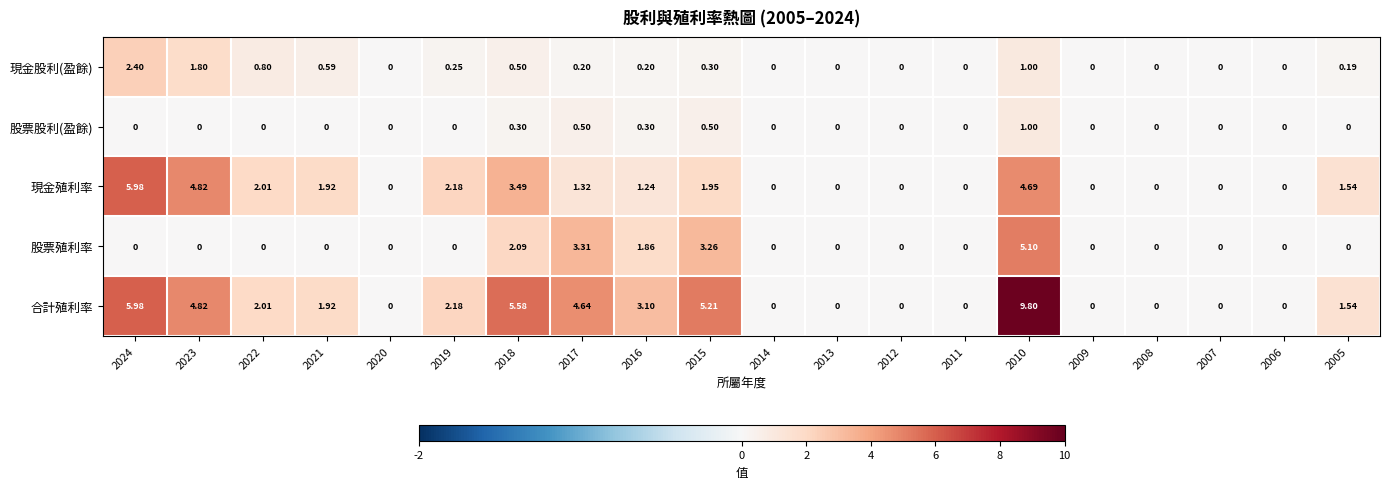

Which series changed the most between 2021 and 2015?

合計殖利率